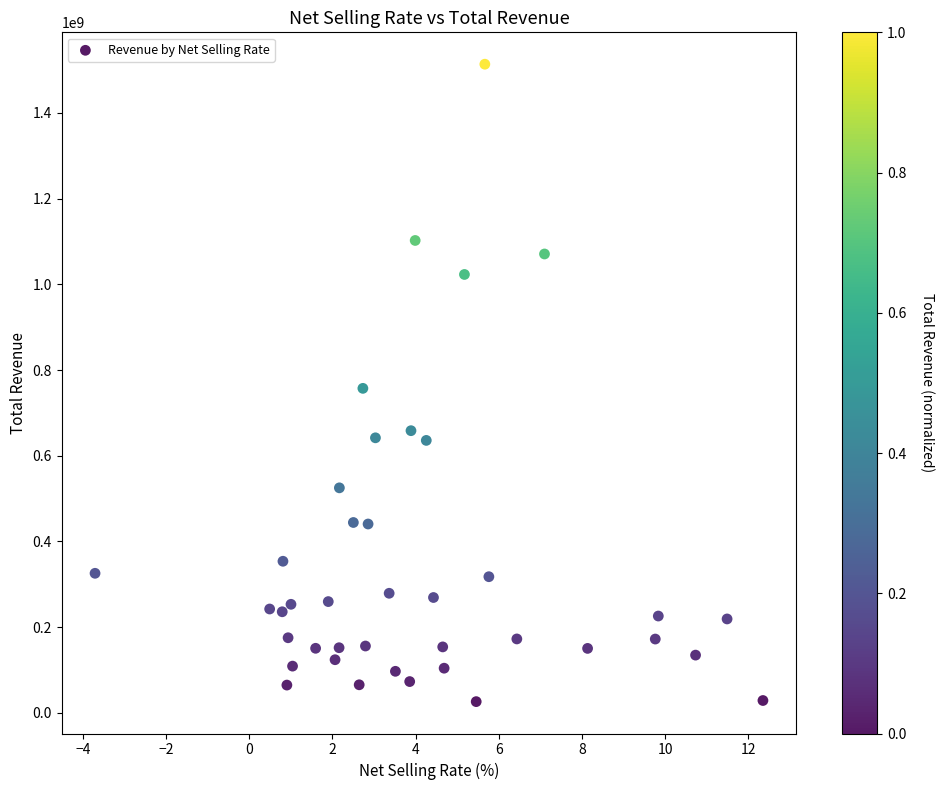

What is the range of Y values (max minus min)?

1487857065.4